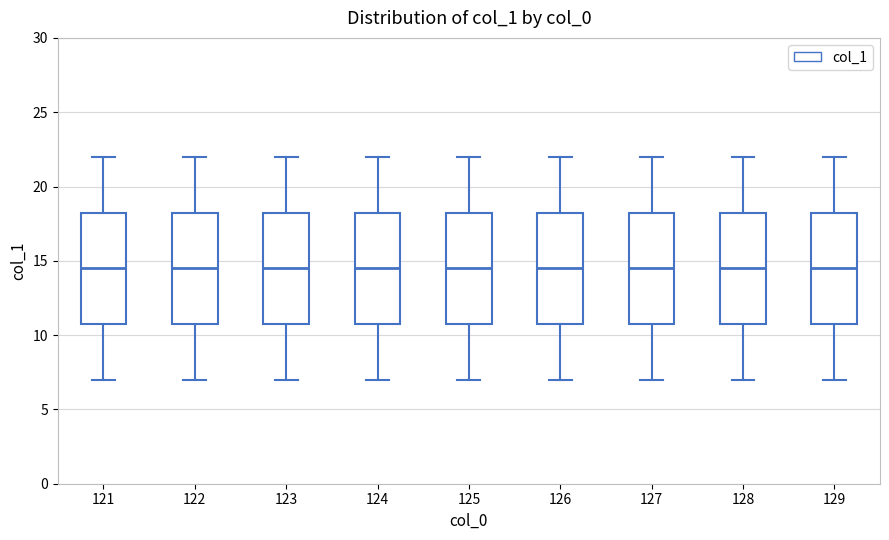

Reading left to right, read every box against the y-axis: the position of its median line, the range the box covers, and the ends of its whiskers. The values are not printed on the chart, so give them approximately, as read against the axis.

121: median 14.5, box 11.0 to 18.5, whiskers 7.0 to 22.0
122: median 14.5, box 11.0 to 18.5, whiskers 7.0 to 22.0
123: median 14.5, box 11.0 to 18.5, whiskers 7.0 to 22.0
124: median 14.5, box 11.0 to 18.5, whiskers 7.0 to 22.0
125: median 14.5, box 11.0 to 18.5, whiskers 7.0 to 22.0
126: median 14.5, box 11.0 to 18.5, whiskers 7.0 to 22.0
127: median 14.5, box 11.0 to 18.5, whiskers 7.0 to 22.0
128: median 14.5, box 11.0 to 18.5, whiskers 7.0 to 22.0
129: median 14.5, box 11.0 to 18.5, whiskers 7.0 to 22.0